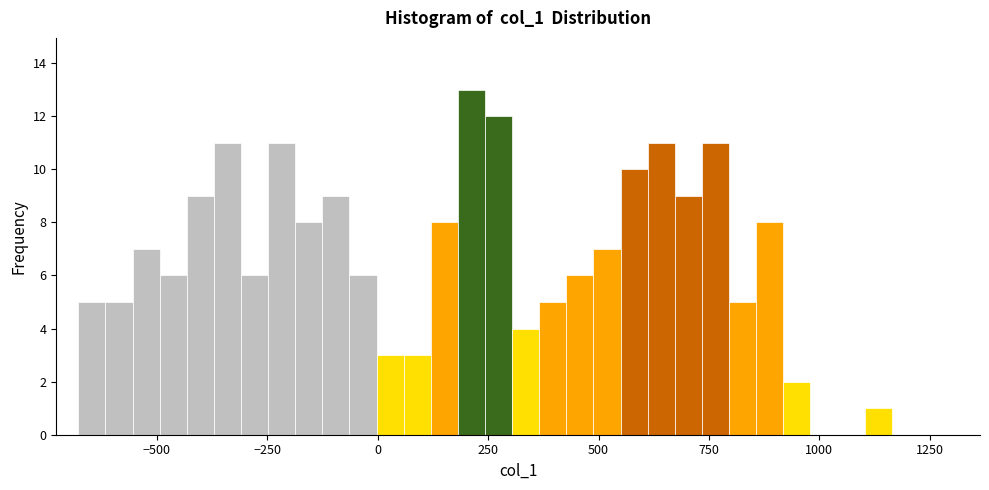

Around what value on the x-axis is the tallest bar? Give the approximate position of its centre, as read against the axis.

200